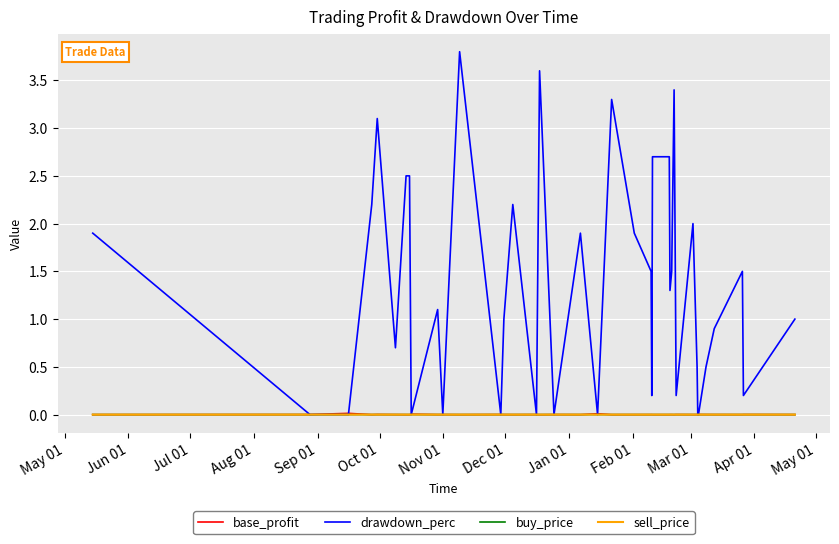

At how many categories does at least one series exceed 3?

5